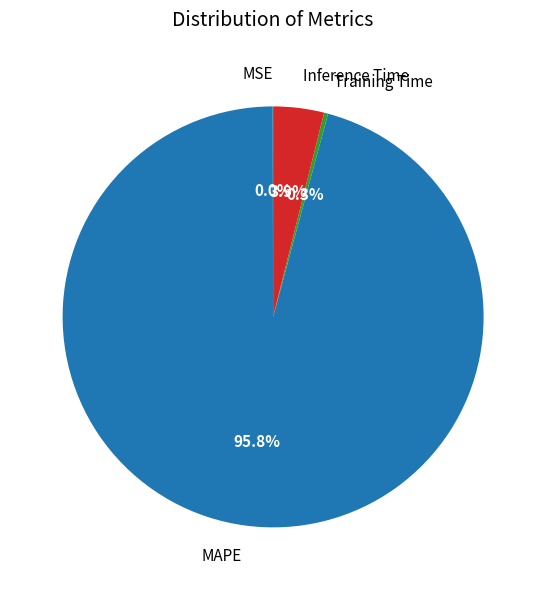

Does MAPE represent more than half of the total?

Yes